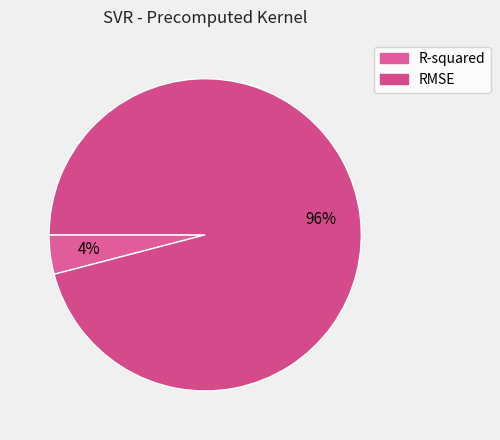

What percentage is the R-squared slice, to the nearest percent?

4%